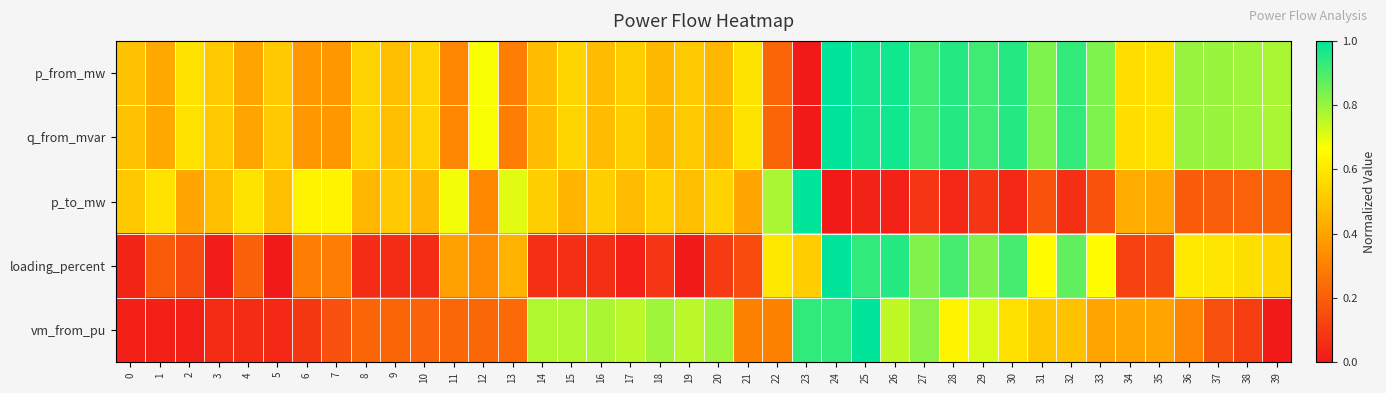

Which series has the largest range (max minus min)?

p_from_mw